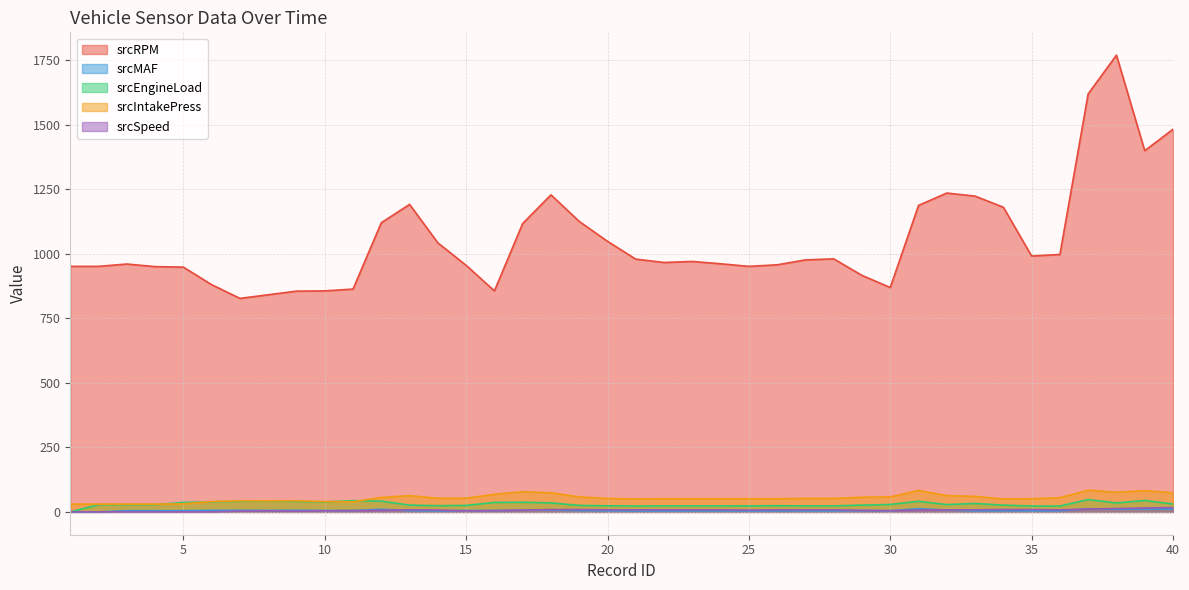

Rank the series at 3 from highest to lowest value.

srcRPM, srcIntakePress, srcEngineLoad, srcMAF, srcSpeed